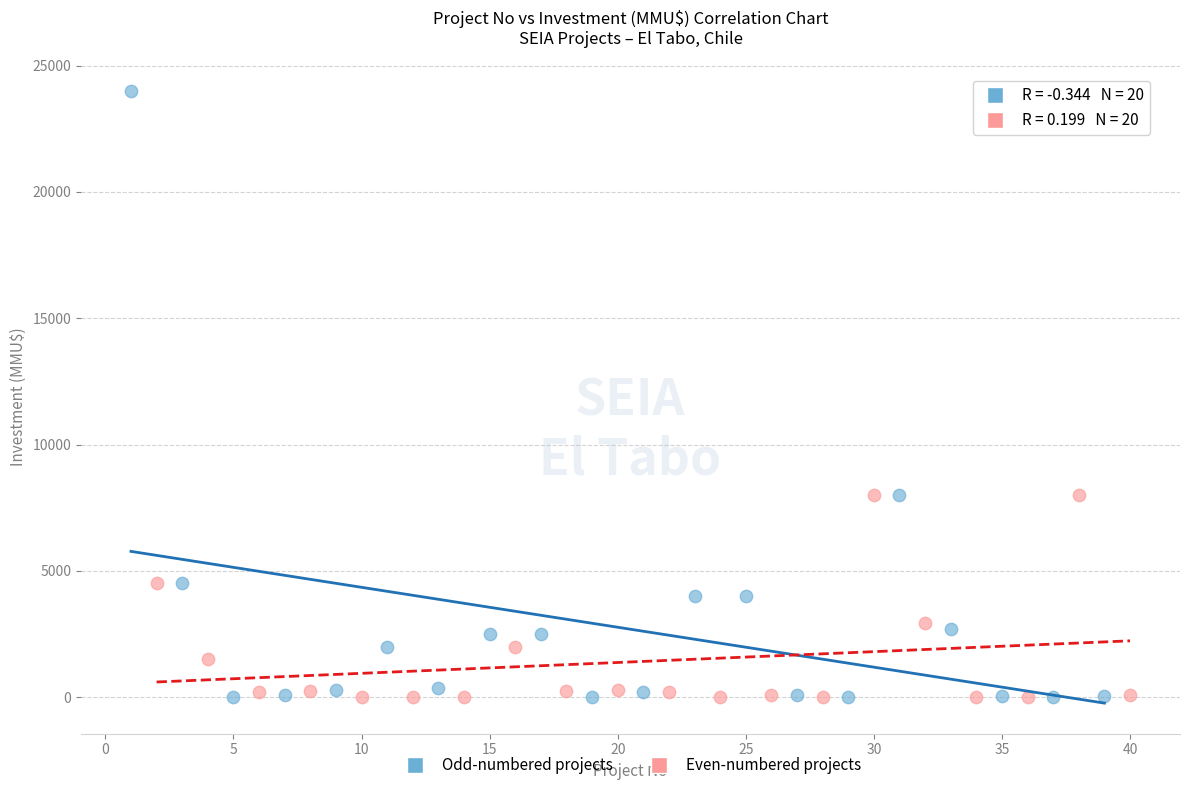

Which series has the largest Y range (max minus min)?

Odd-numbered projects